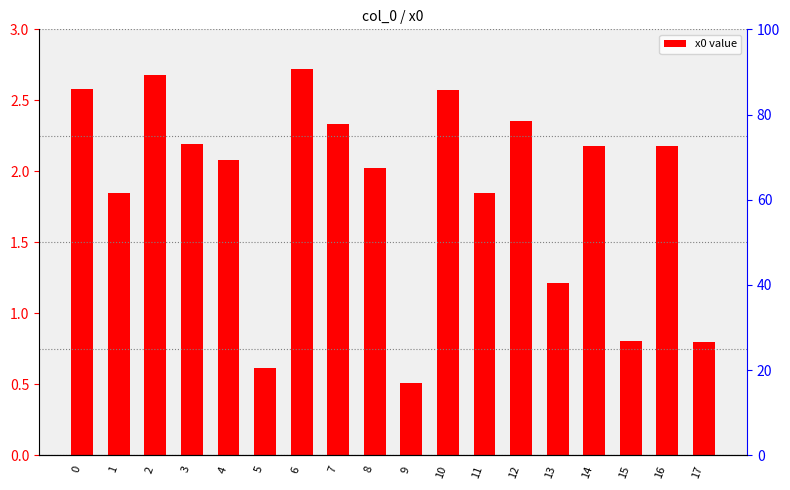

How many categories are shown in the chart?

18